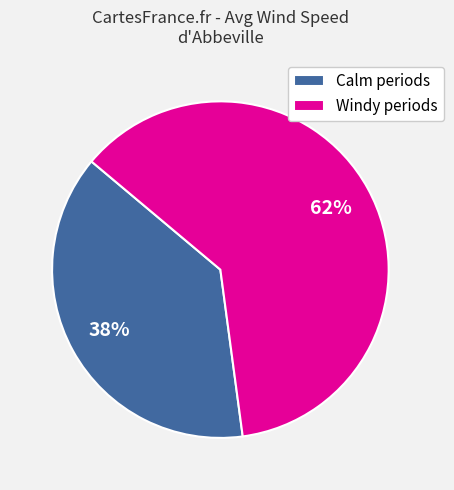

What is the smallest slice in the pie chart?

Calm periods